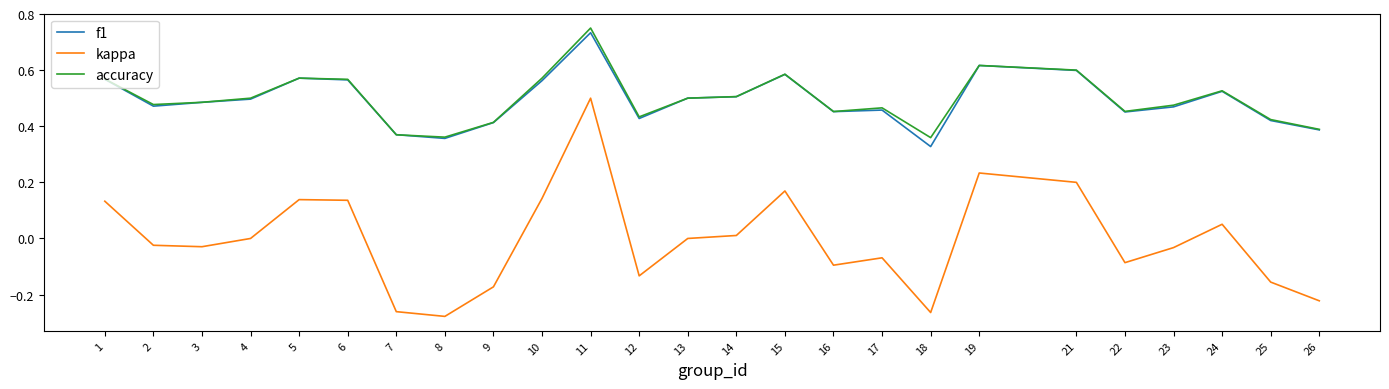

True or false: kappa and accuracy cross at least once.

False